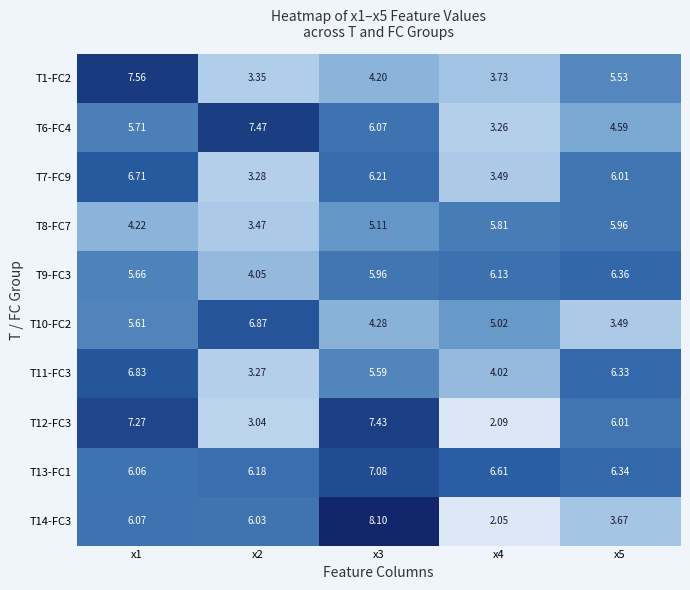

At how many categories does at least one series exceed 4?

5